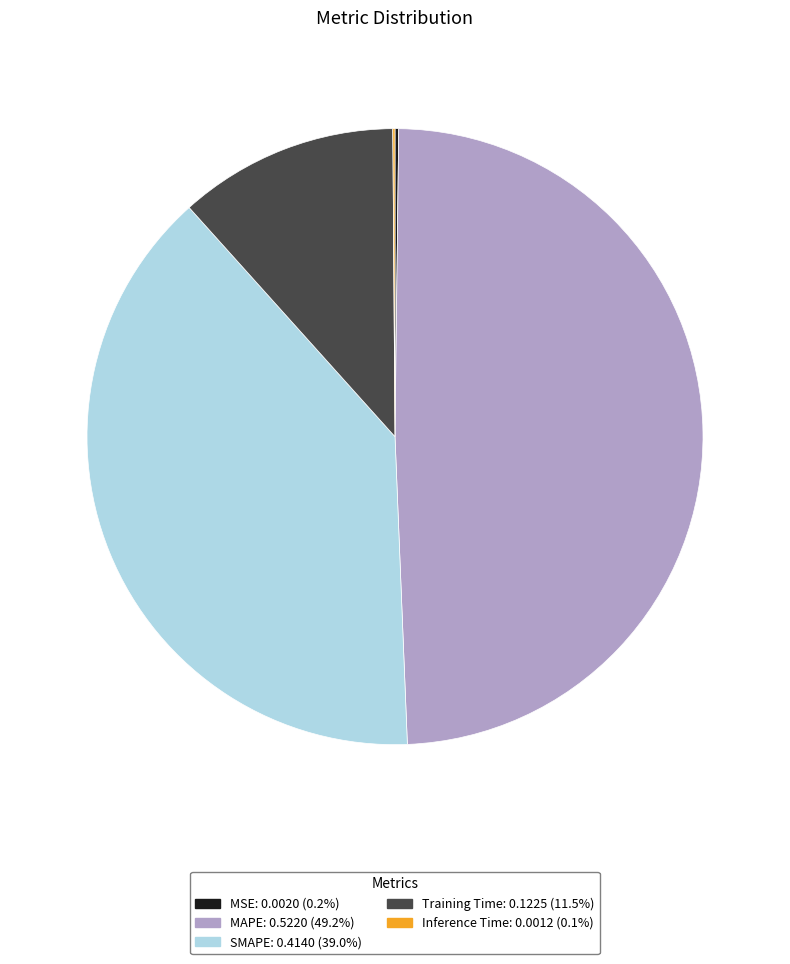

The SMAPE slice represents 39% of the pie. True or false?

True